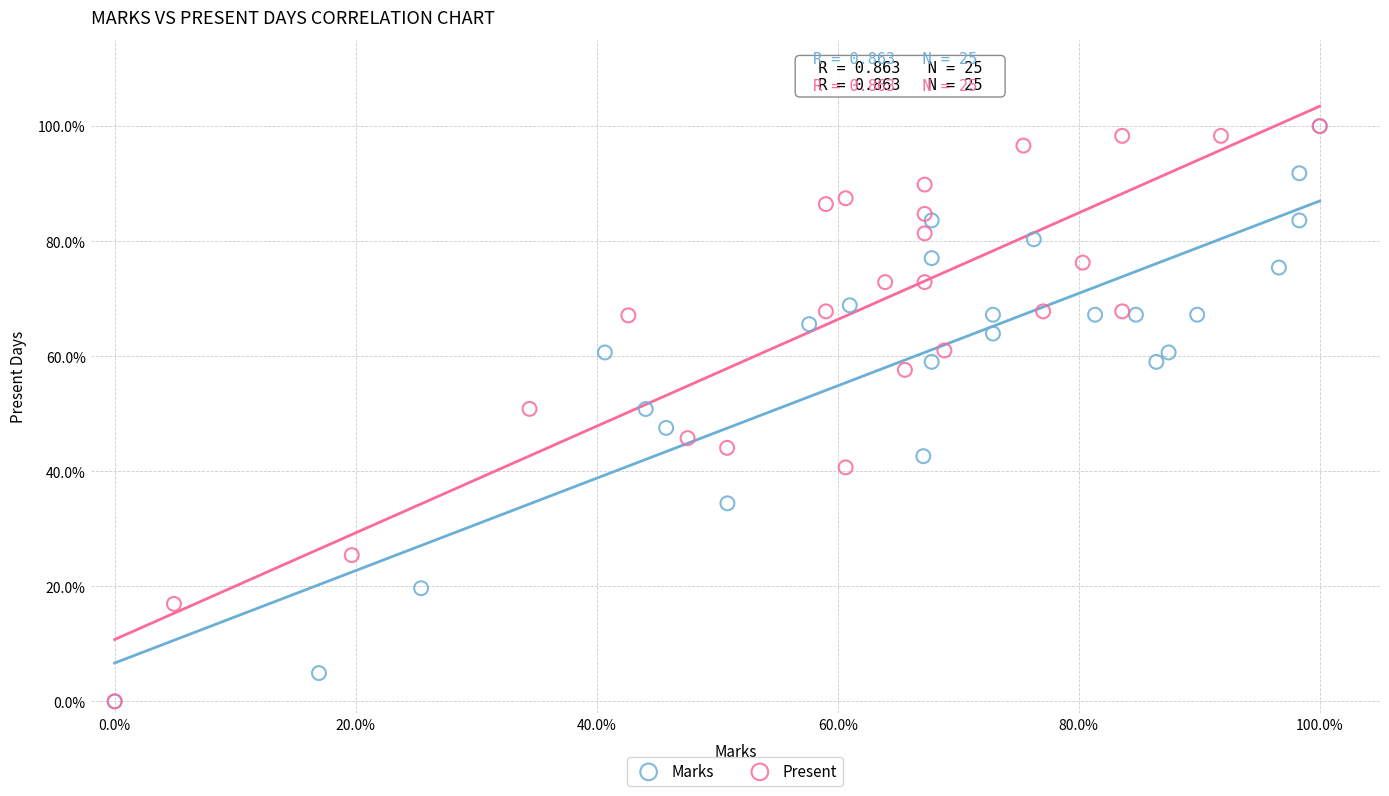

What are all the series names shown in the legend?

Marks, Present